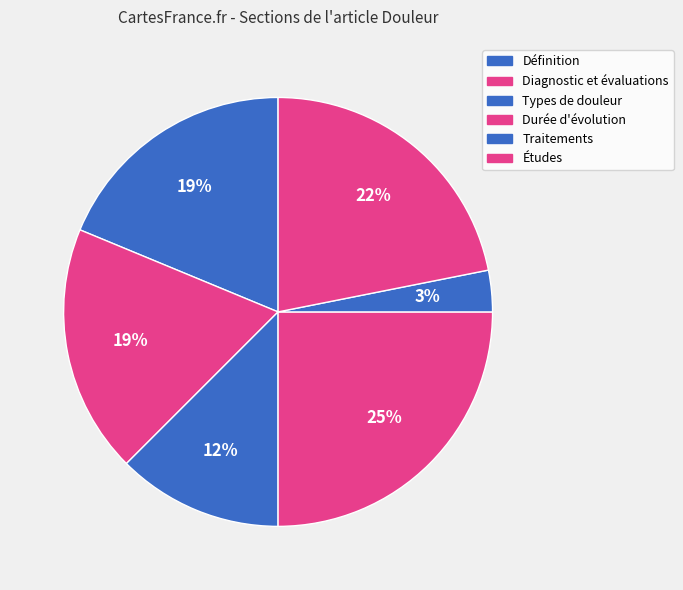

True or false: Diagnostic et évaluations accounts for 19% of the total.

True